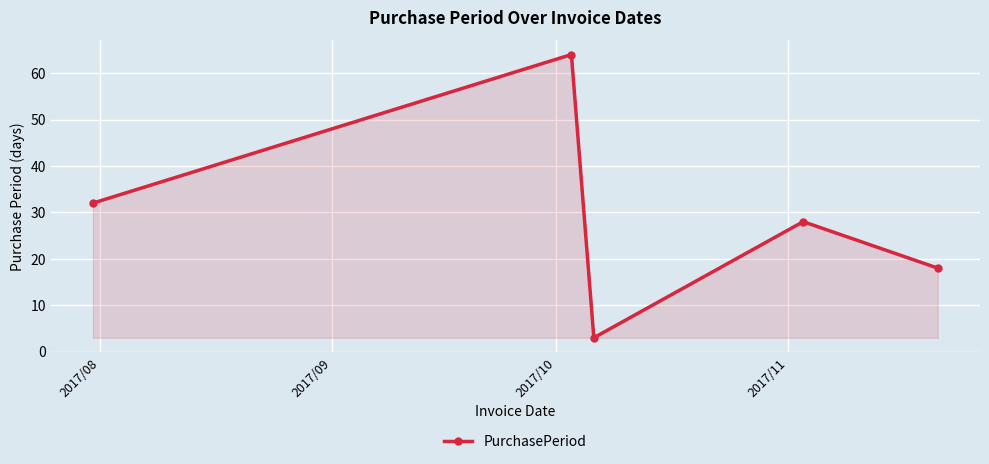

Does the chart display data point markers on the line(s)?

Yes